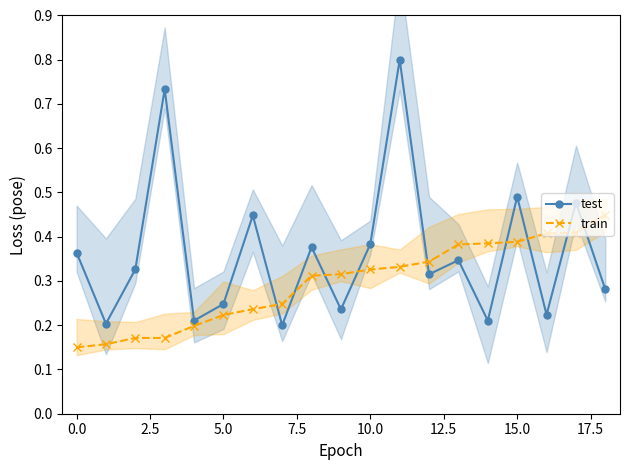

What are all the series names shown in the legend?

test, train